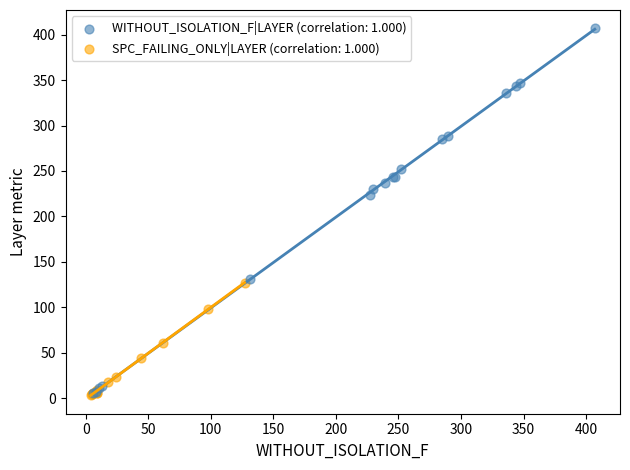

Which series has the largest Y range (max minus min)?

WITHOUT_ISOLATION_F|LAYER (correlation: 1.000)